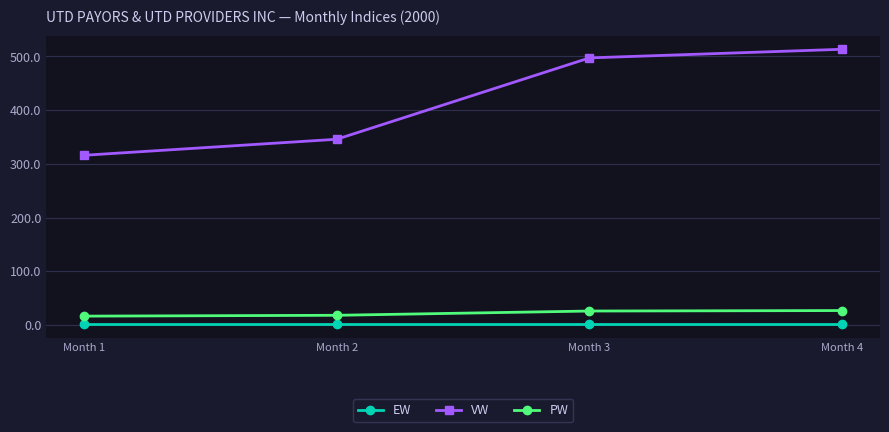

The PW series shows 18.1 at Month 2. True or false?

True